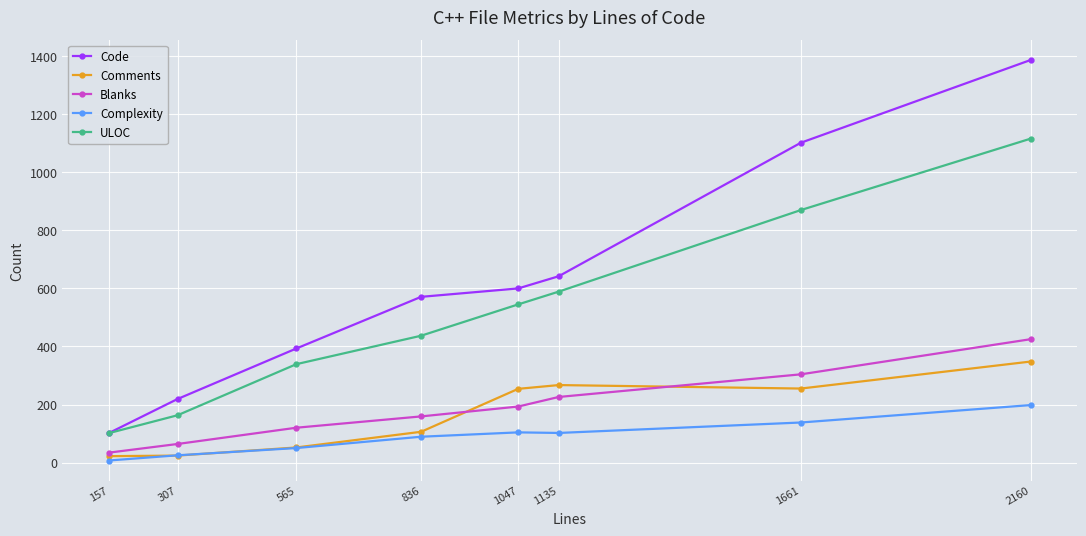

What is the average value of the Blanks series?

191